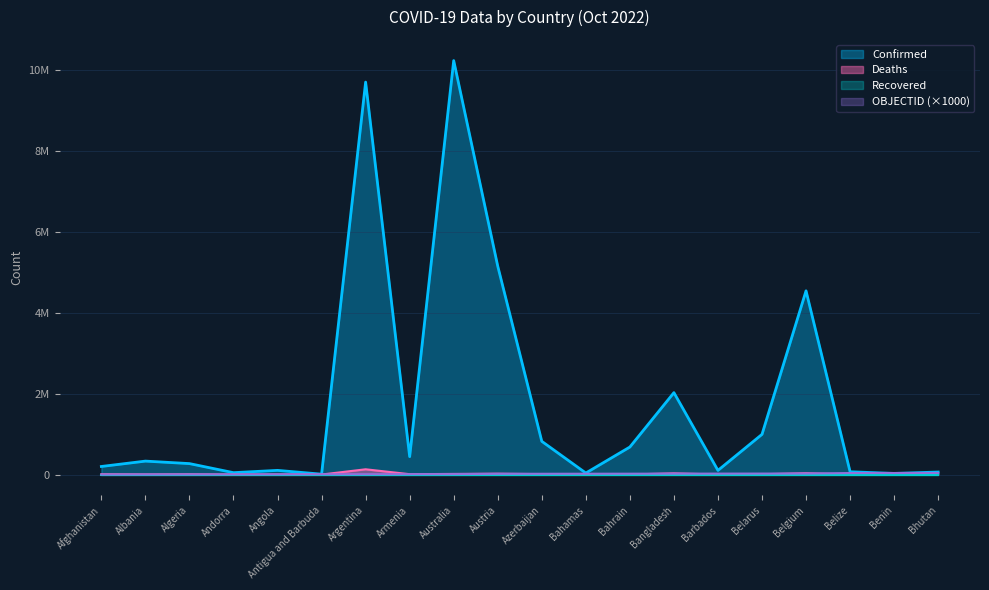

What is the highest value of the OBJECTID series?

39000